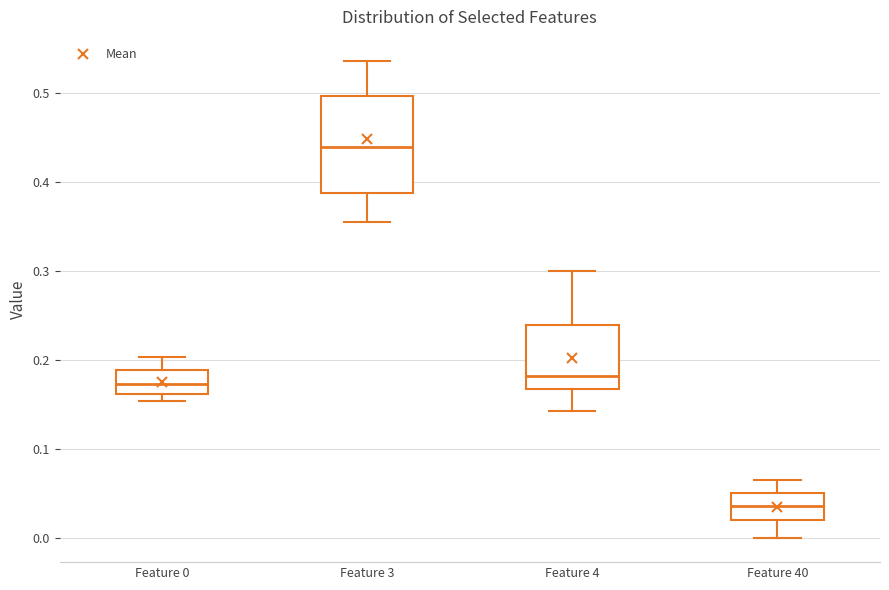

Where does the median line of the box for Feature 3 sit on the y-axis? The values are not printed on the chart, so give them approximately, as read against the axis.

0.44